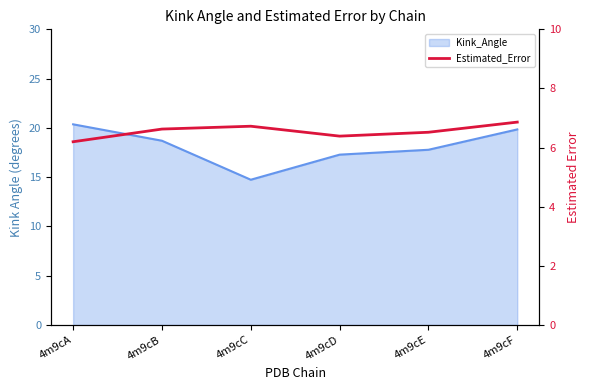

At which category does the data reach its first local valley?

4m9cD